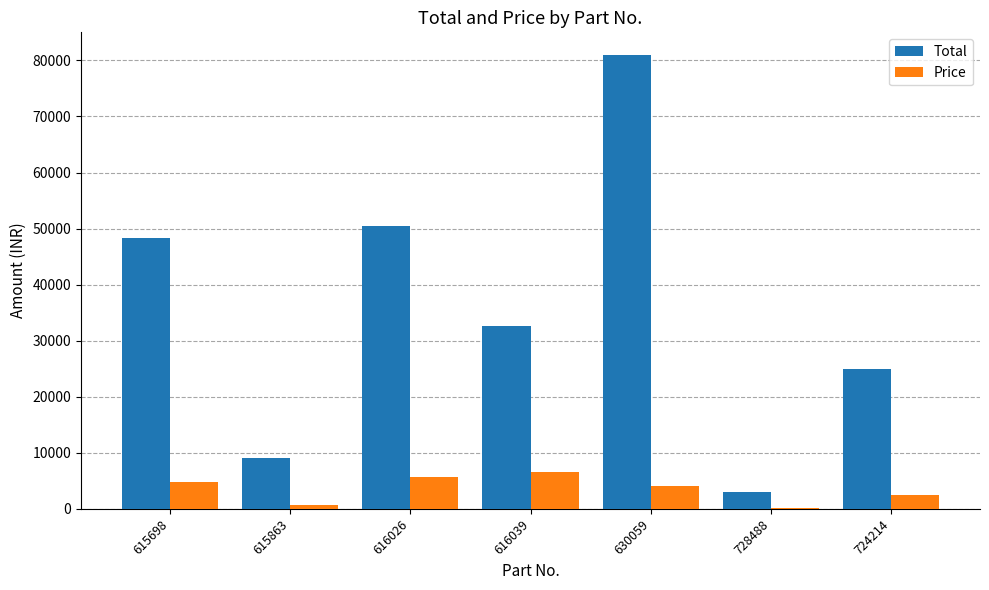

At which label does Total first exceed 32605?

615698